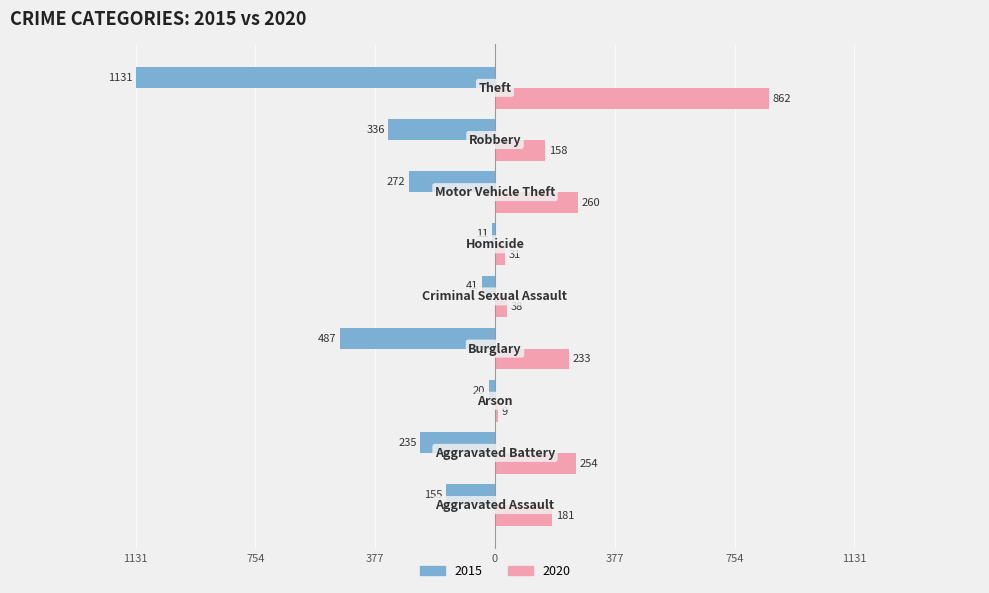

What are all the series names shown in the legend?

2015, 2020